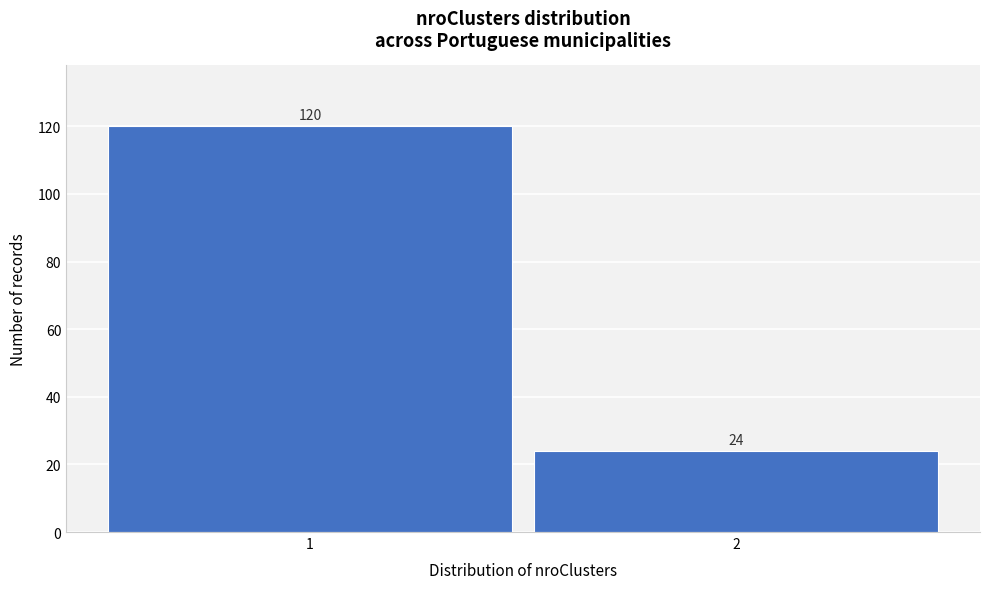

Reading left to right, extract all data points from this chart.

1=120	2=24